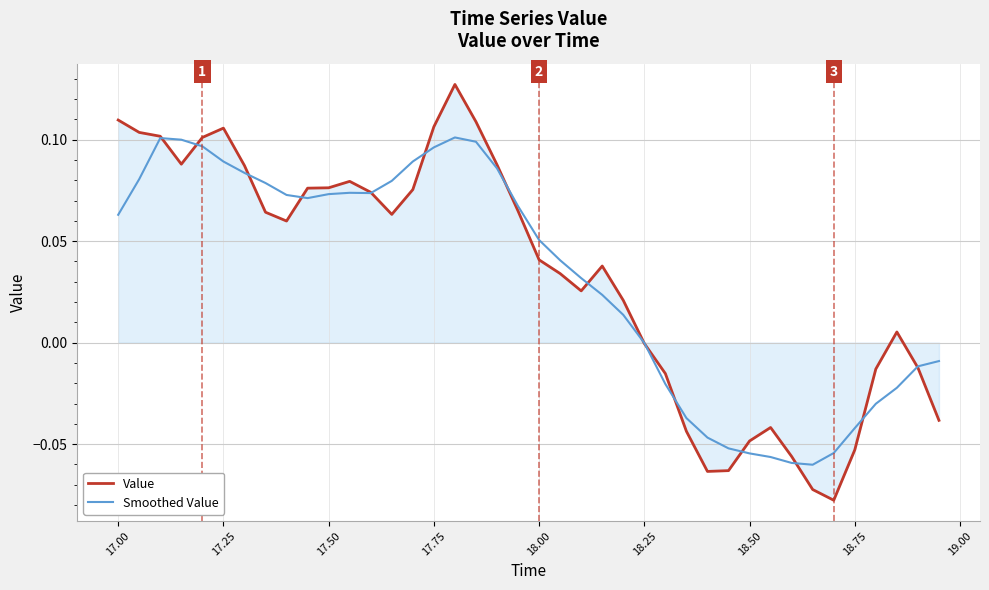

In Value, how many points are higher than both neighbors (excluding endpoints)?

6